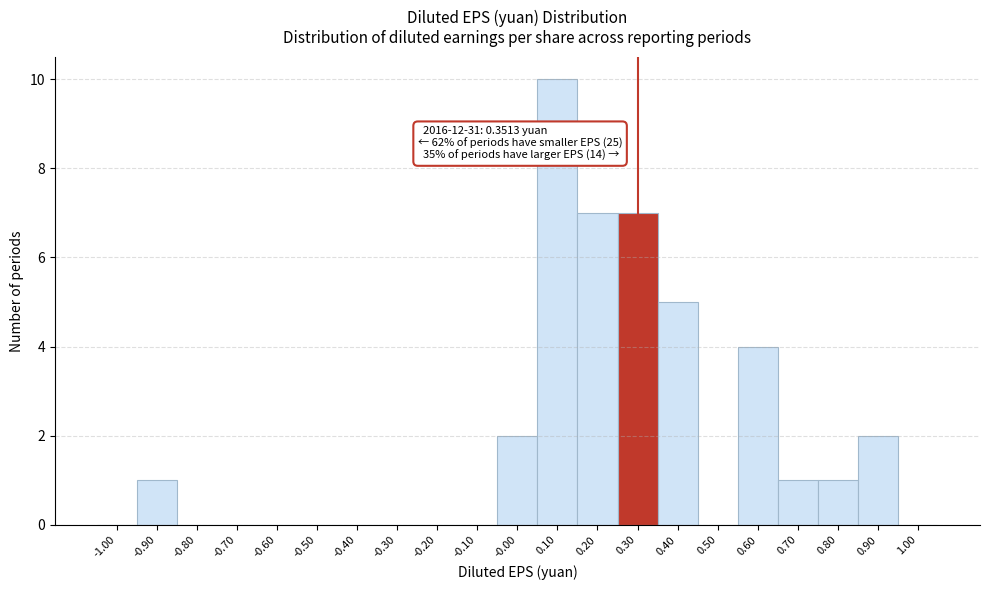

Reading left to right, list all the values displayed in this chart.

-1.00=0	-0.90=1	-0.80=0	-0.70=0	-0.60=0	-0.50=0	-0.40=0	-0.30=0	-0.20=0	-0.10=0	-0.00=2	0.10=10	0.20=7	0.30=7	0.40=5	0.50=0	0.60=4	0.70=1	0.80=1	0.90=2	1.00=0